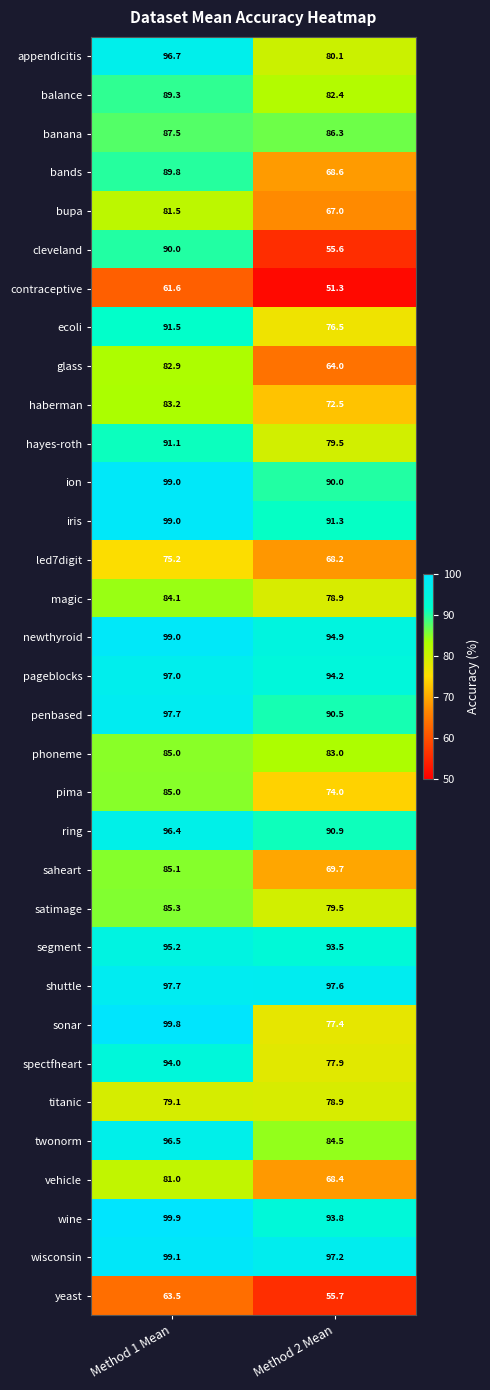

What is the greatest value displayed?

99.9